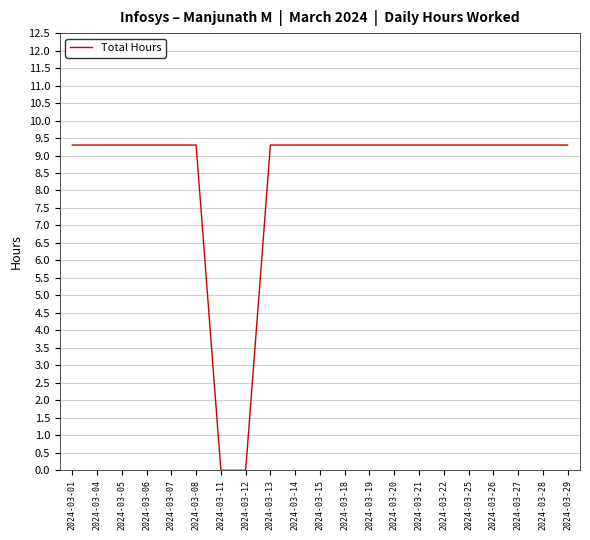

How many values are below 9?

2